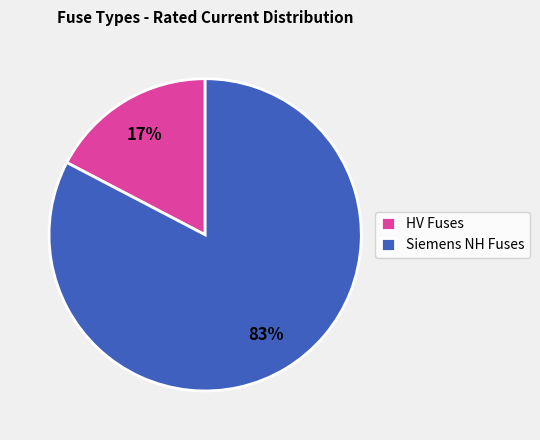

Combined, do HV Fuses and Siemens NH Fuses account for over 50%?

Yes